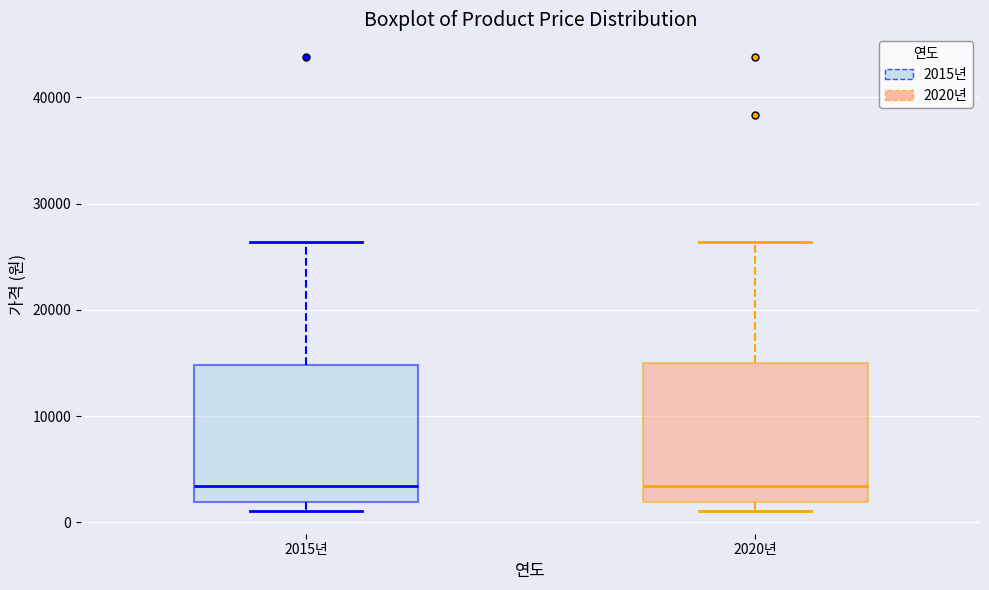

Reading left to right, transcribe this box plot: for each box, give where its median line is, the range the box spans, and where its two whiskers end, as read against the y-axis. The values are not printed on the chart, so give them approximately, as read against the axis.

2015년: median 3000, box 2000 to 15000, whiskers 1000 to 26000
2020년: median 3000, box 2000 to 15000, whiskers 1000 to 26000